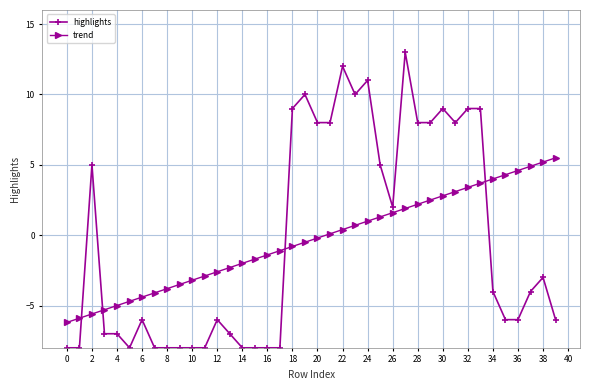

Reading right to left, what are all the values shown in this chart?

highlights: -6.0	-3.0	-4.0	-6.0	-6.0	-4.0	9.0	9.0	8.0	9.0	8.0	8.0	13.0	2.0	5.0	11.0	10.0	12.0	8.0	8.0	10.0	9.0	-8.0	-8.0	-8.0	-8.0	-7.0	-6.0	-8.0	-8.0	-8.0	-8.0	-8.0	-6.0	-8.0	-7.0	-7.0	5.0	-8.0	-8.0
trend: 5.5	5.2	4.9	4.6	4.3	4.0	3.7	3.4	3.1	2.8	2.5	2.2	1.9	1.6	1.3	1.0	0.7	0.4	0.1	-0.2	-0.5	-0.8	-1.1	-1.4	-1.7	-2.0	-2.3	-2.6	-2.9	-3.2	-3.5	-3.8	-4.1	-4.4	-4.7	-5.0	-5.3	-5.6	-5.9	-6.2